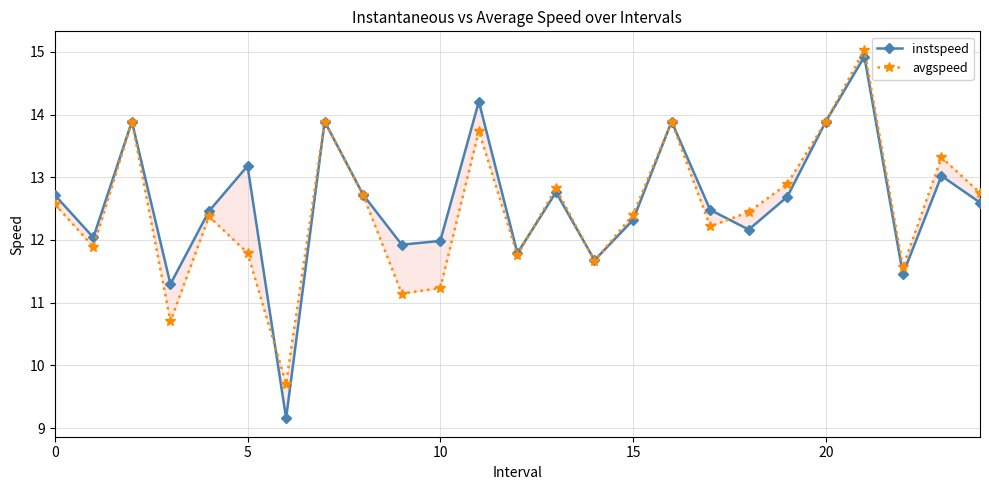

What is the difference between the second highest and second lowest values in the avgspeed series?

3.2